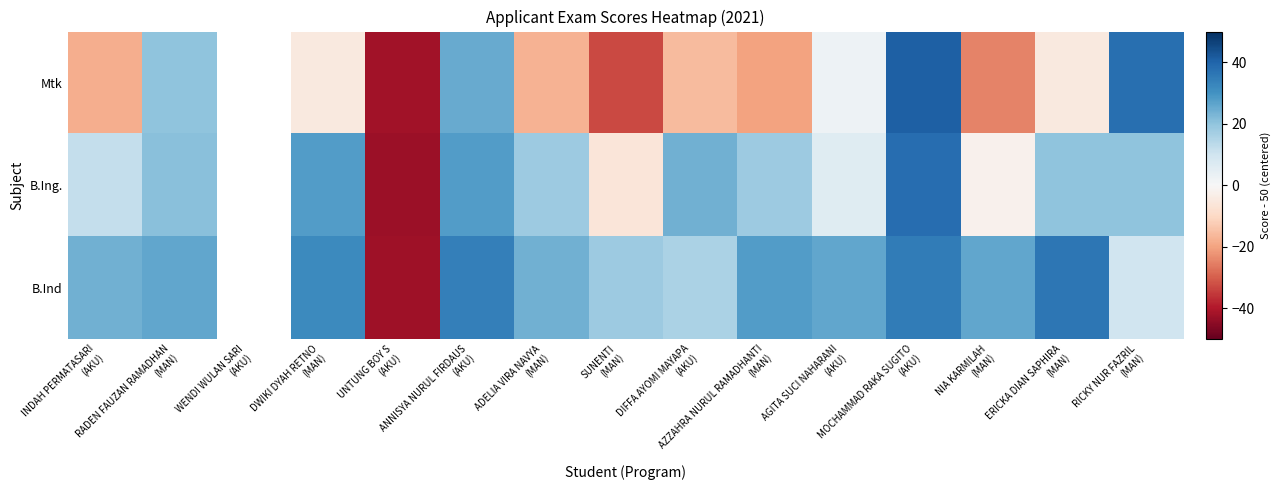

Where is B.Ing. nearest to the value -2?

NIA KARMILAH (MAN)